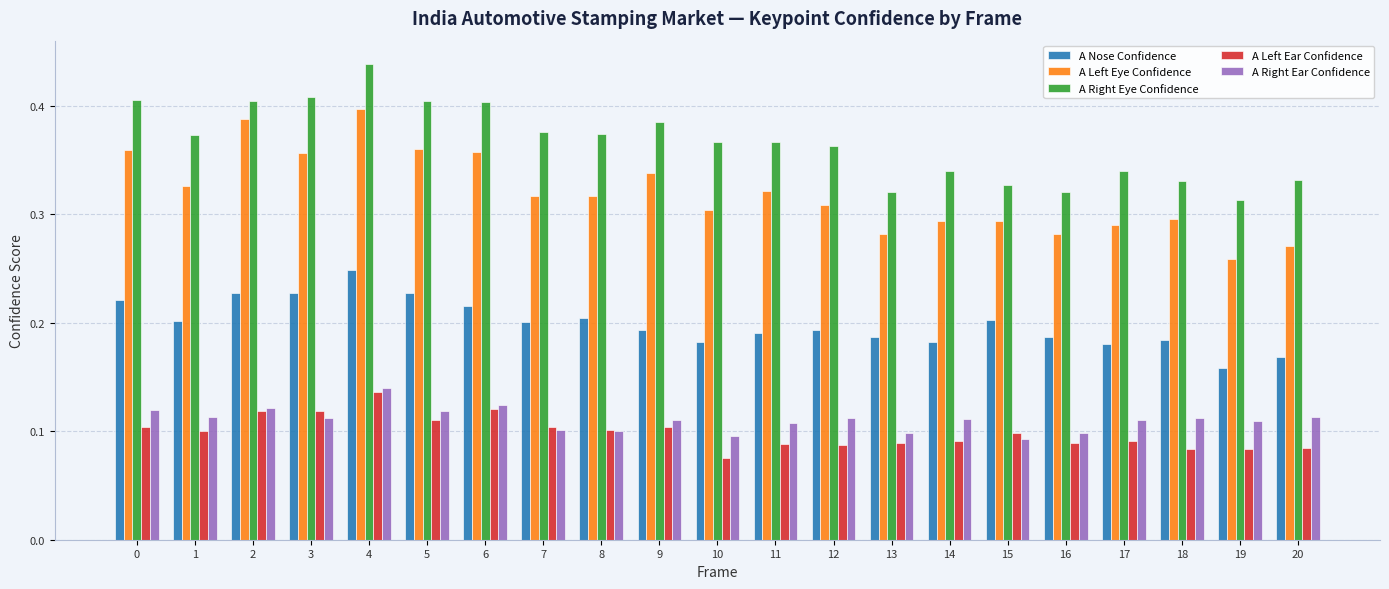

Count the A Left Eye Confidence values in the range 0 to 1.

21